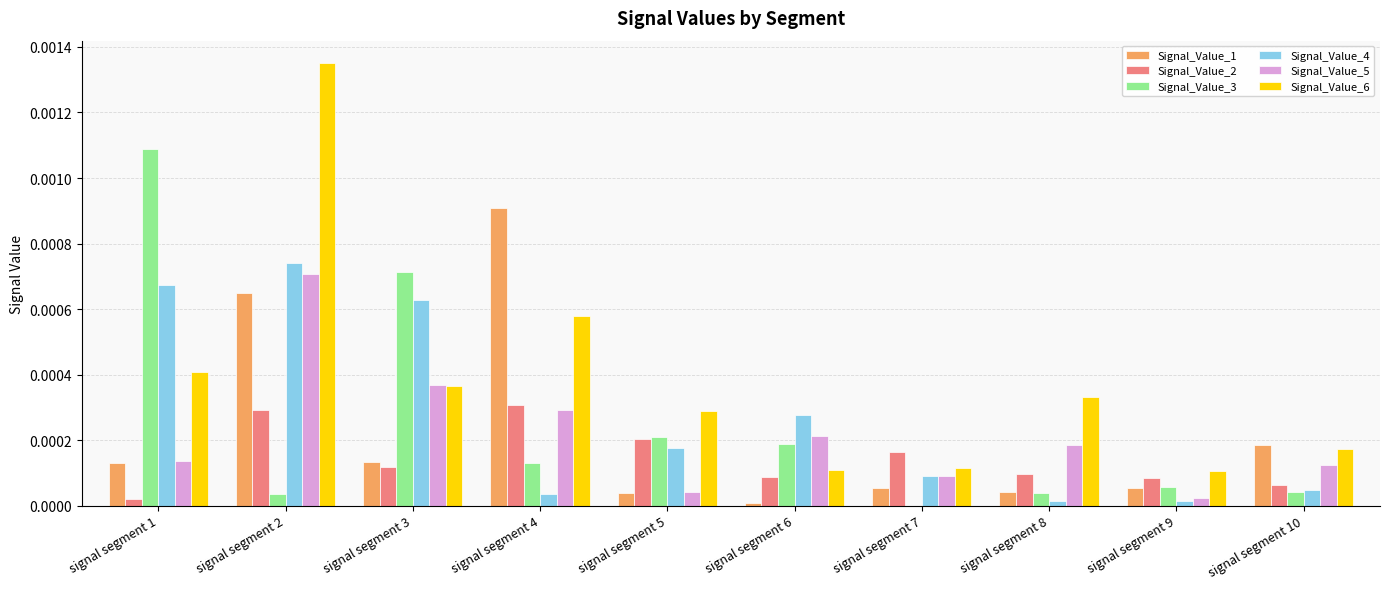

Which series has the largest range (max minus min)?

Signal_Value_6